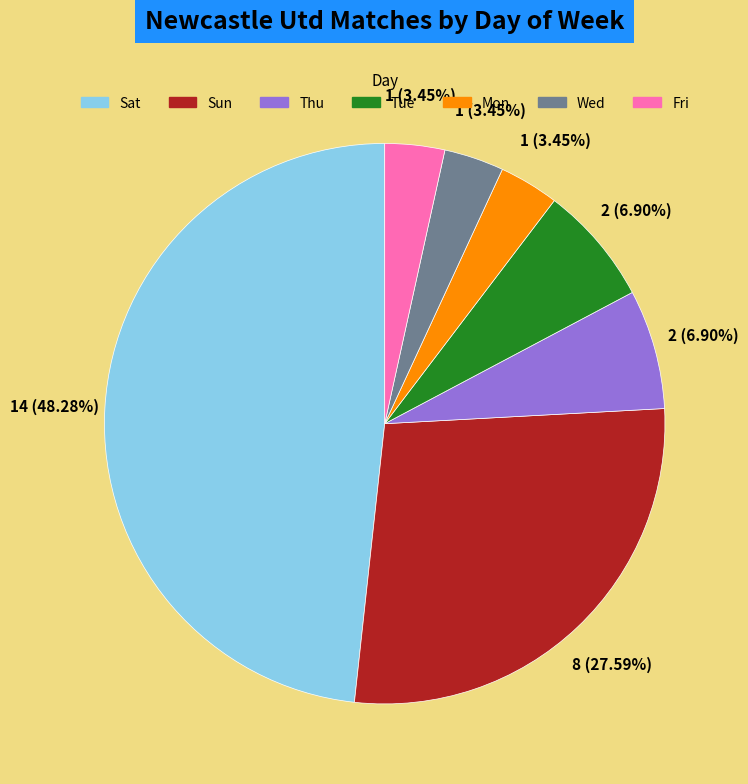

Is there any slice that represents more than half of the pie?

No